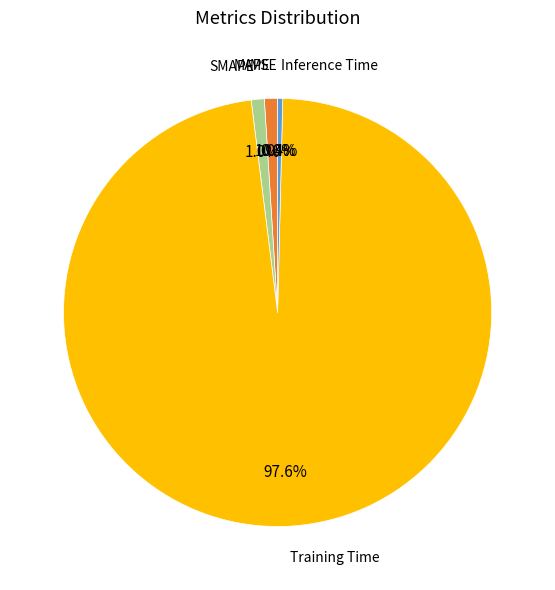

Which slice represents more than half of the pie?

Training Time